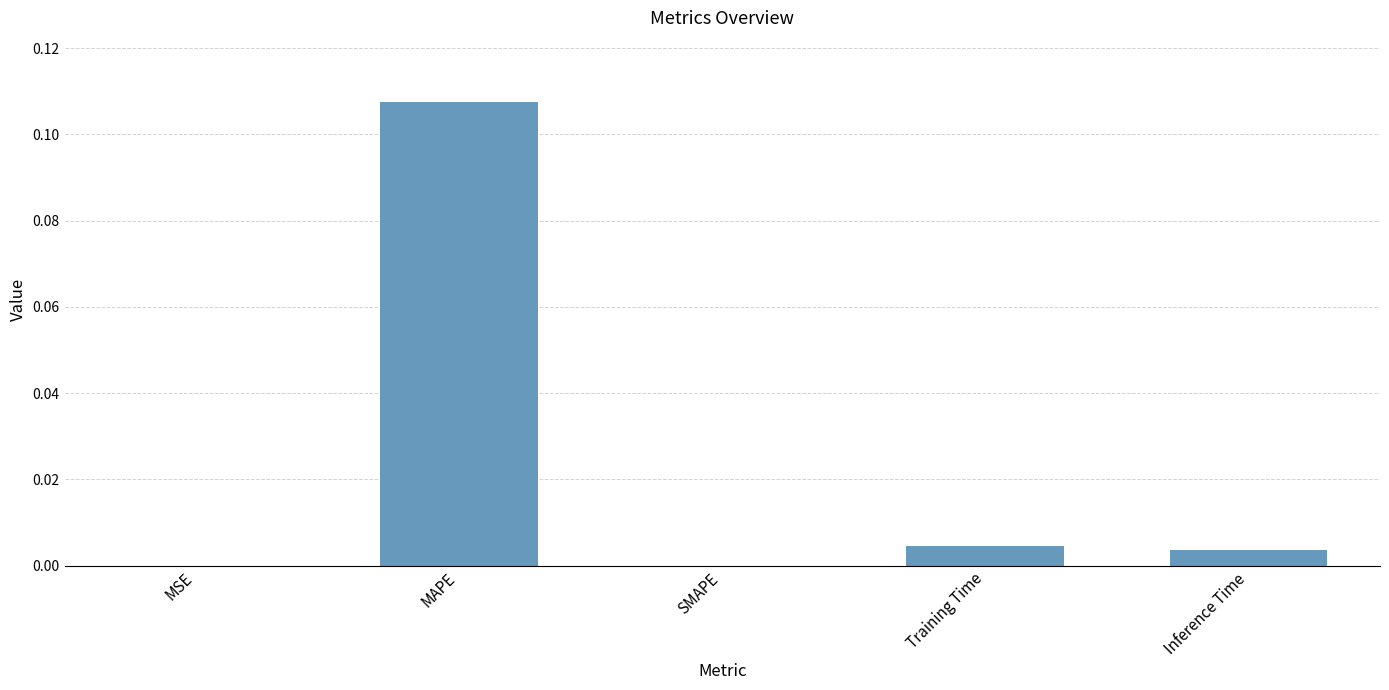

Which has a higher value, MSE or Training Time?

Training Time